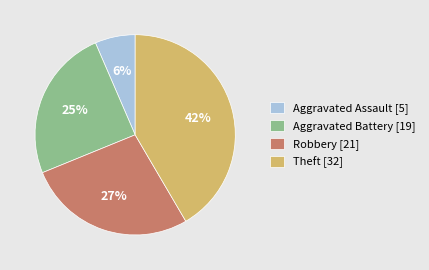

To the nearest percent, what is the average slice percentage?

25%